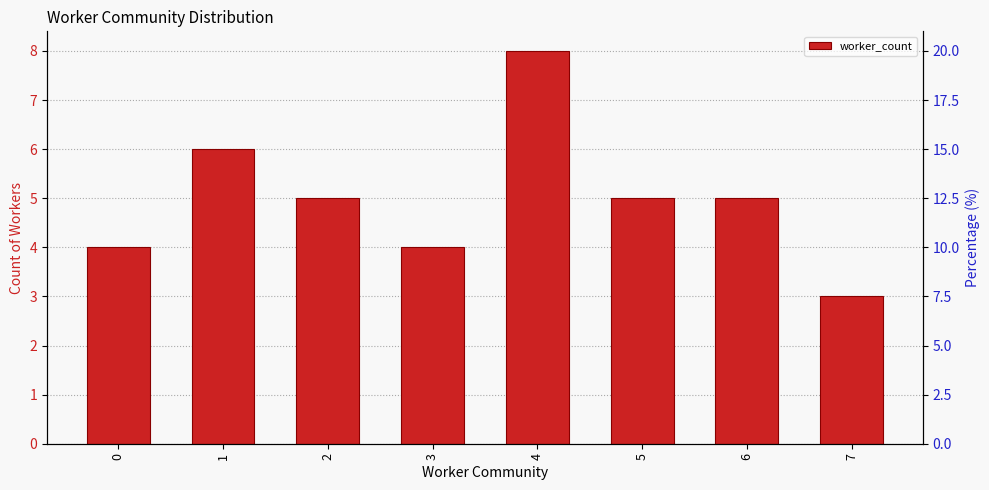

Reading left to right, what are all the values shown in this chart?

0=4	1=6	2=5	3=4	4=8	5=5	6=5	7=3